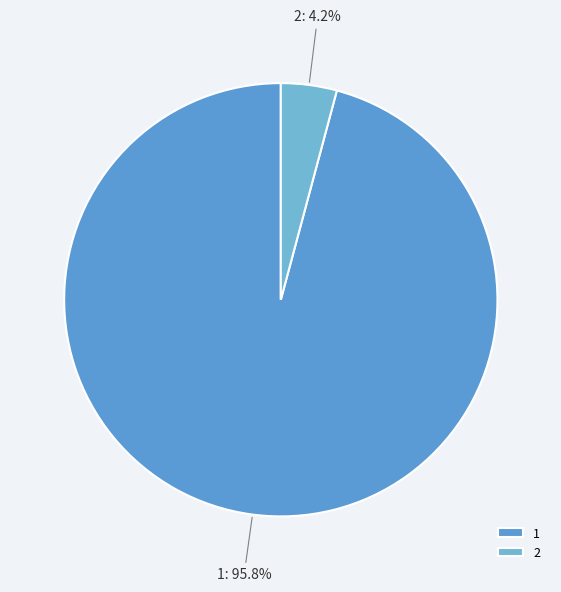

How much of the chart is everything except 2?

95.8%